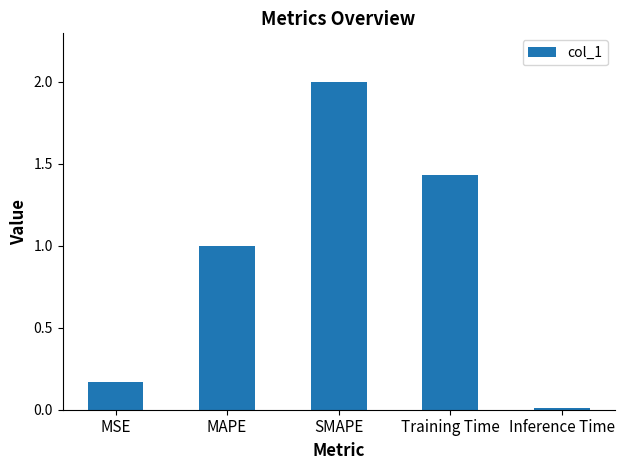

What is the change in value from MAPE to Inference Time?

-1.0